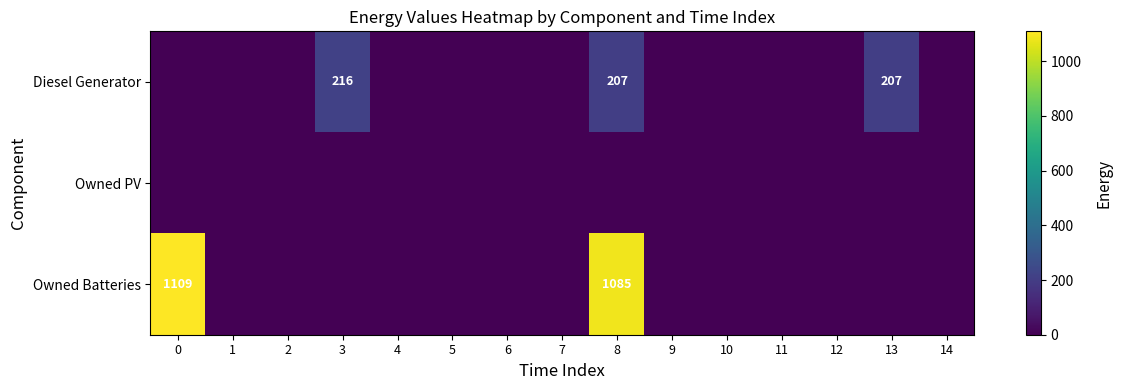

What is the sum of all Owned Batteries values?

2194